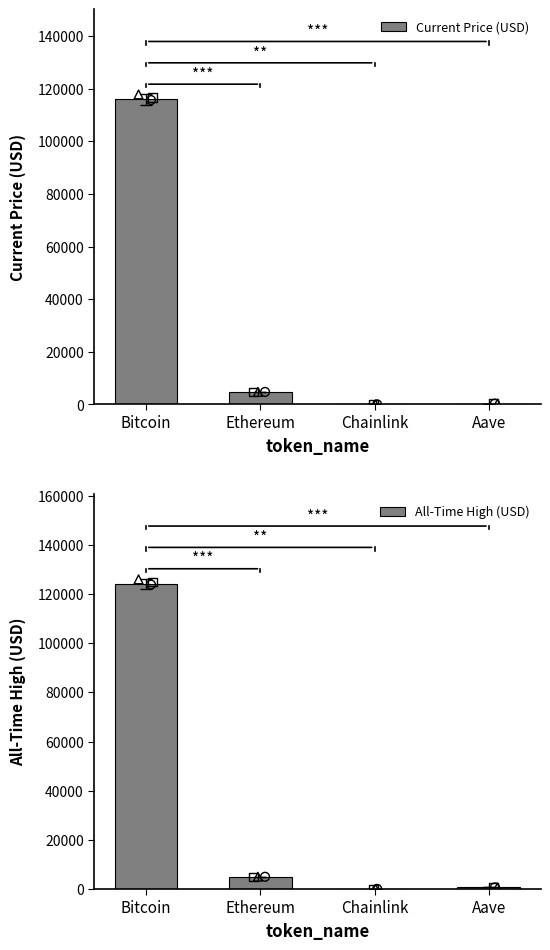

Which series contains the lowest Y value?

Current Price (USD)